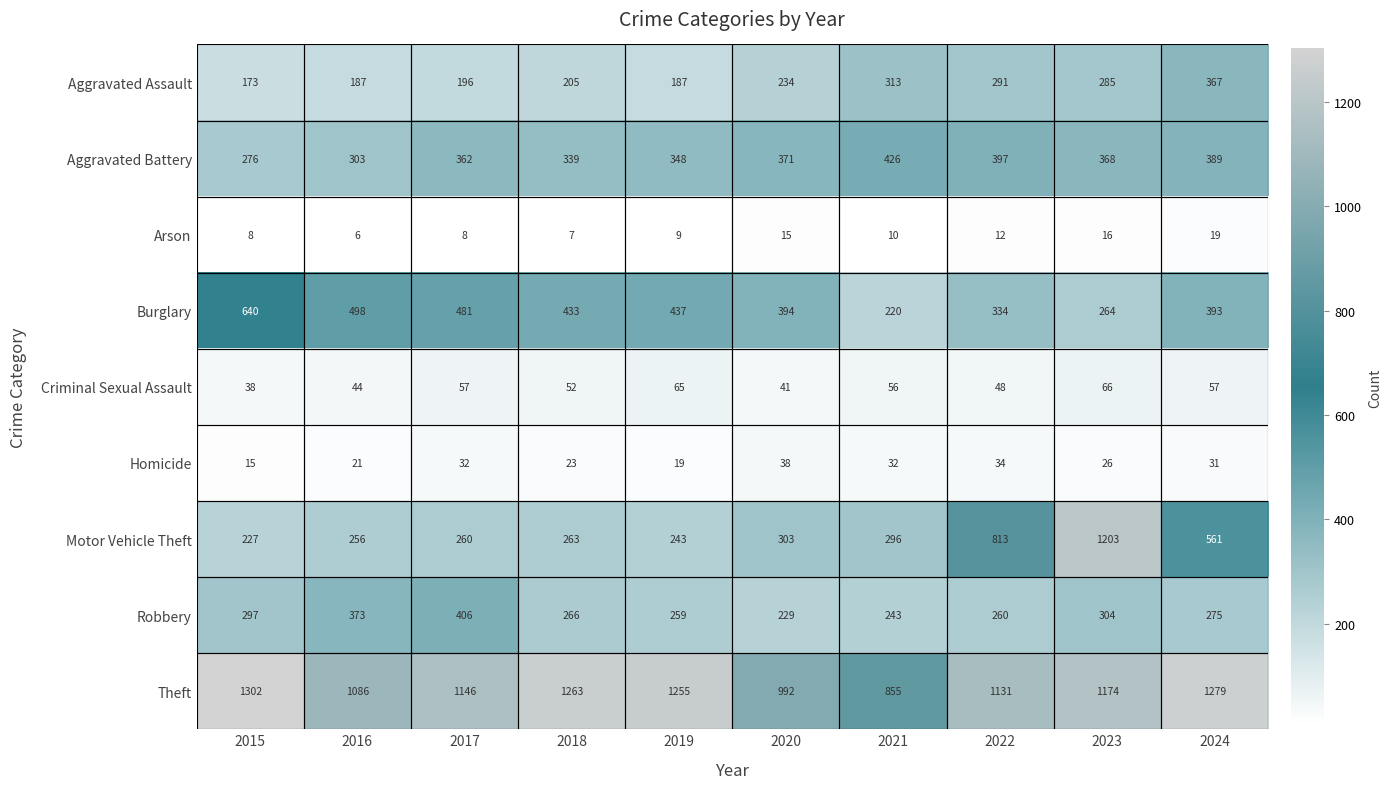

The Robbery series shows 259 at 2019. True or false?

True